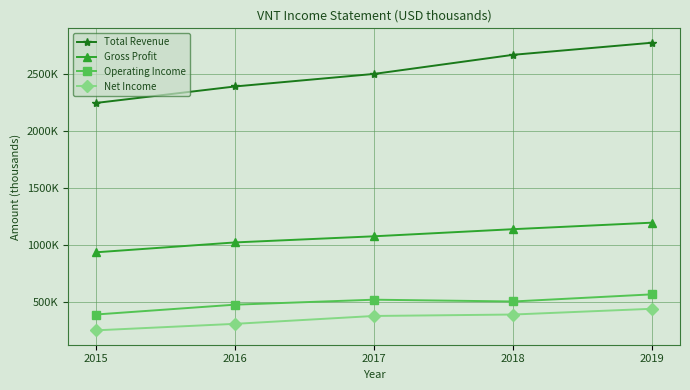

Reading left to right, extract all data points from this chart.

Total Revenue: 2015=2243300	2016=2388100	2017=2498200	2018=2665900	2019=2772100
Gross Profit: 2015=932500	2016=1019300	2017=1073100	2018=1135500	2019=1192800
Operating Income: 2015=386700	2016=473000	2017=516700	2018=500900	2019=563700
Net Income: 2015=247700	2016=304700	2017=373800	2018=386500	2019=437000